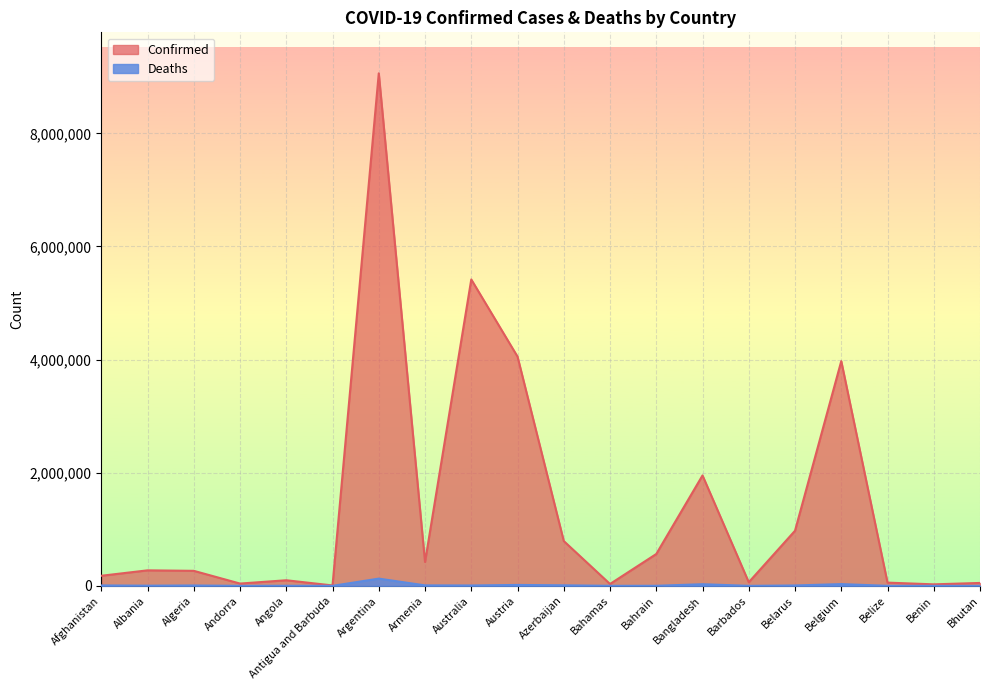

Reading left to right, transcribe all the data shown in this chart.

Confirmed: 178418	274504	265739	40709	99194	7539	9060923	422762	5416980	4053217	792362	33391	563183	1952326	64348	974478	3972963	57331	26952	51800
Deaths: 7678	3496	6874	153	1900	135	128344	8621	6787	16420	9706	789	1474	29124	383	6901	31165	672	163	16